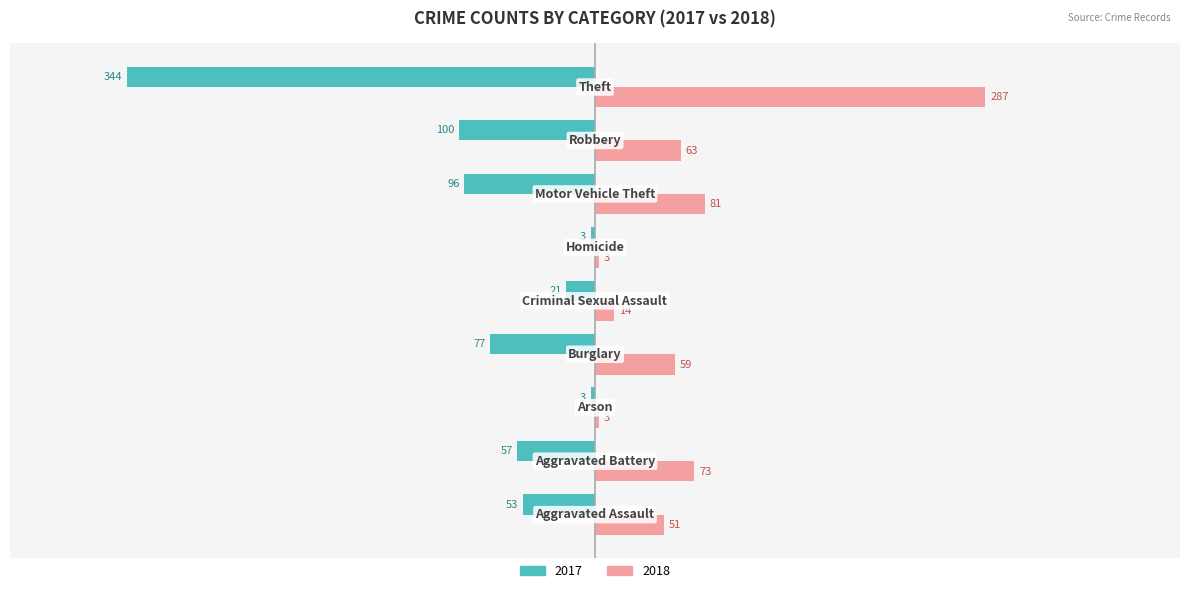

What is the lowest value of the 2017 series?

-344